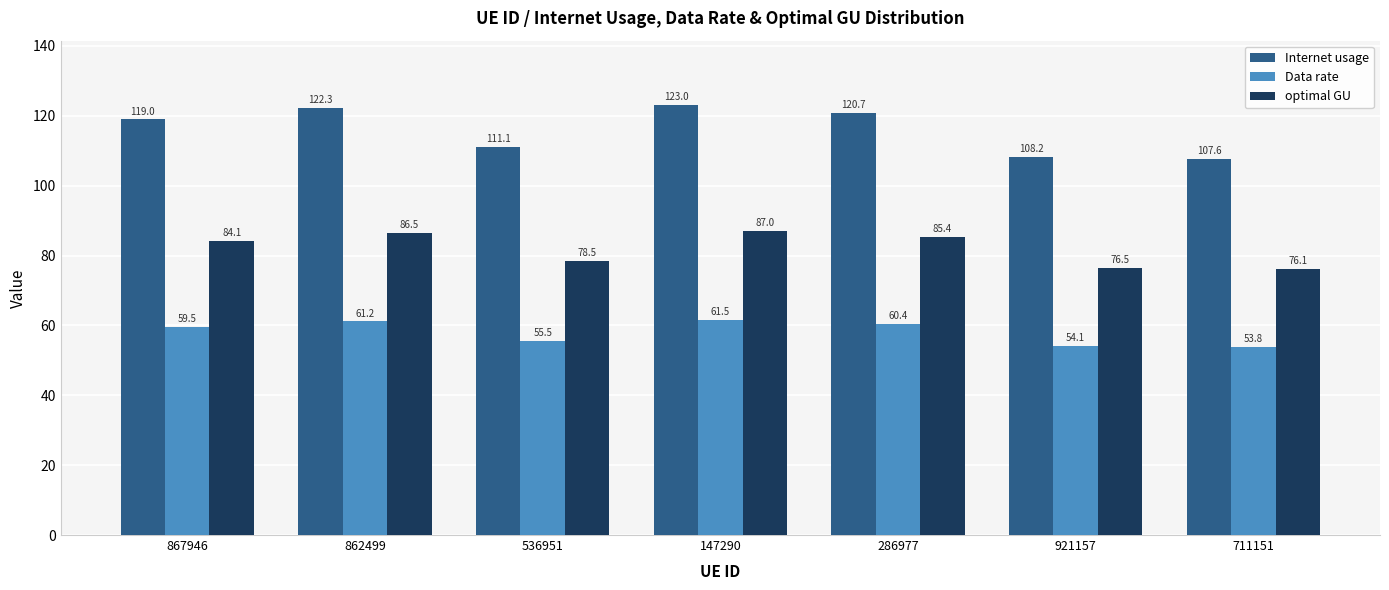

Are the bars grouped side by side (vs. stacked)?

Yes